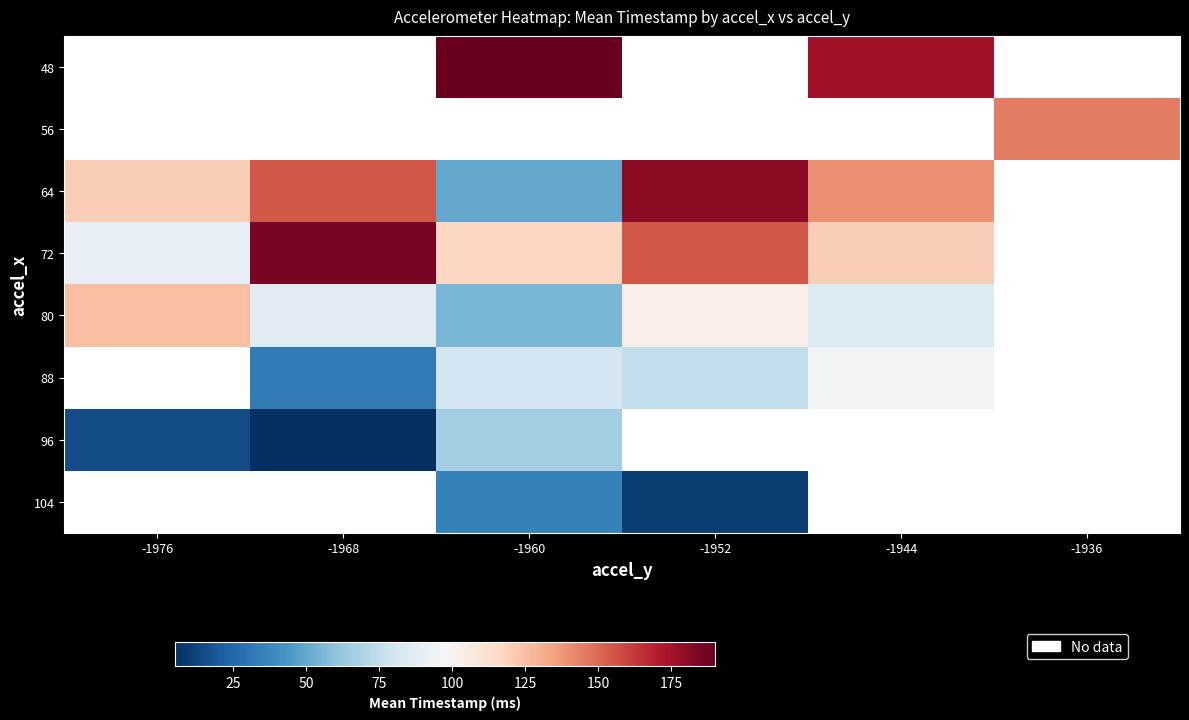

True or false: 72 has a value of 116.7 at -1960.

True